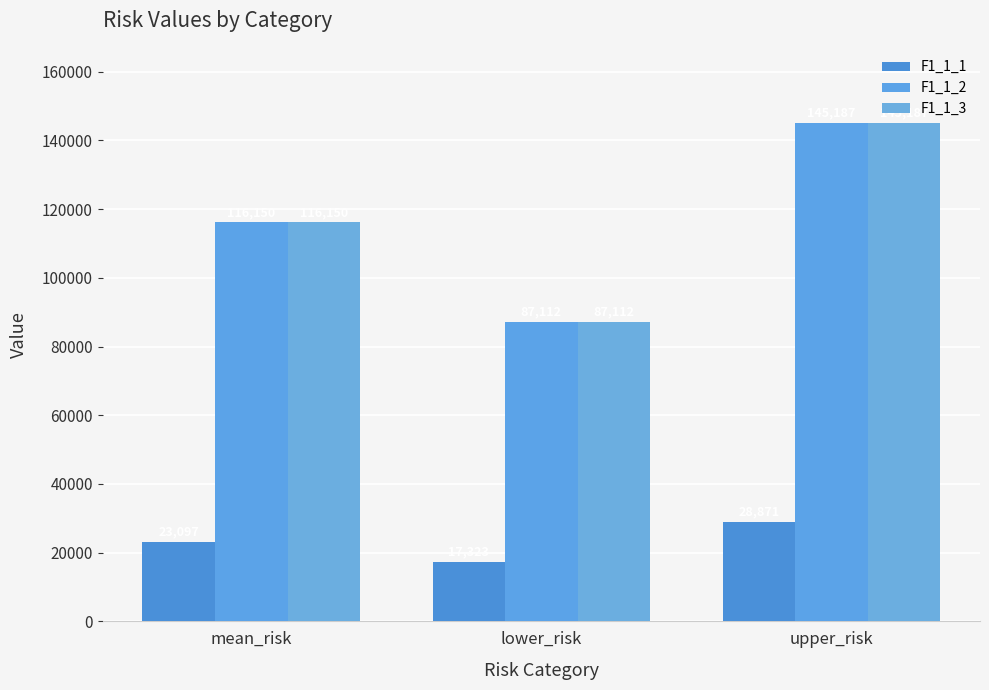

What is the label of the 3rd bar from the left?

upper_risk